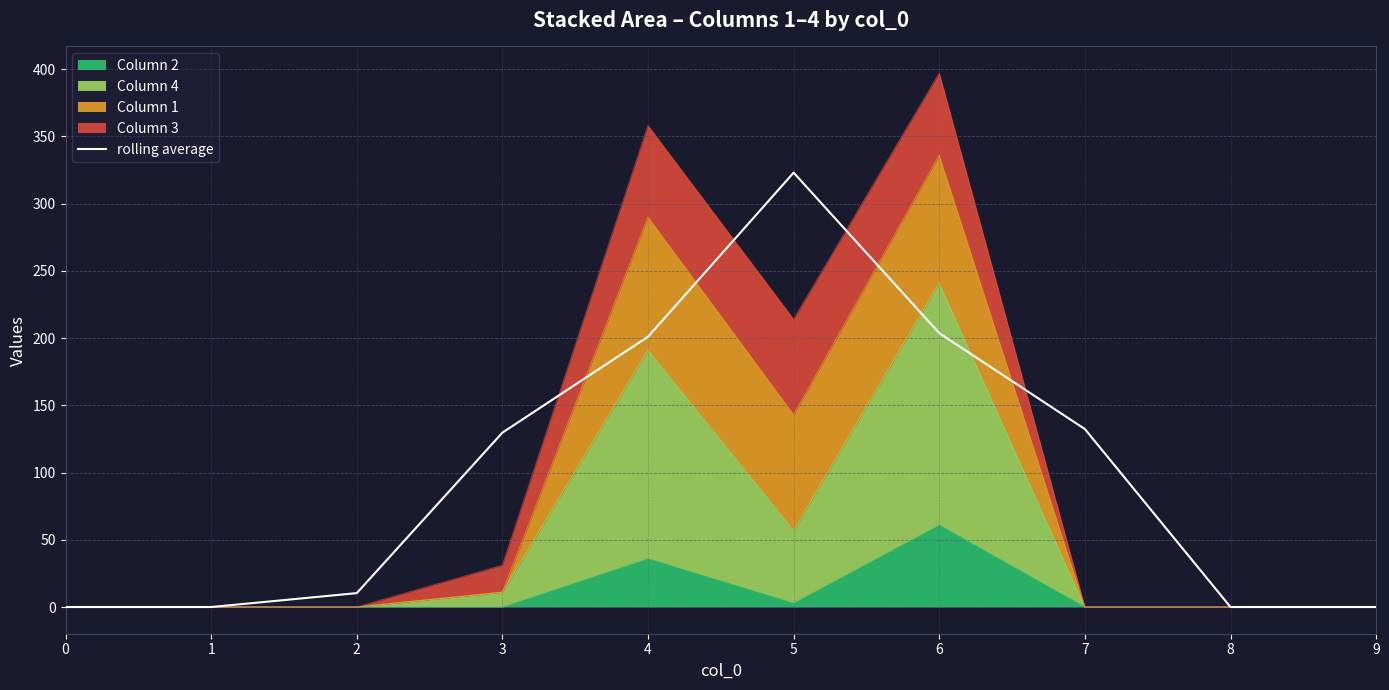

The chart shows a value of 323.0 at 5. True or false?

True